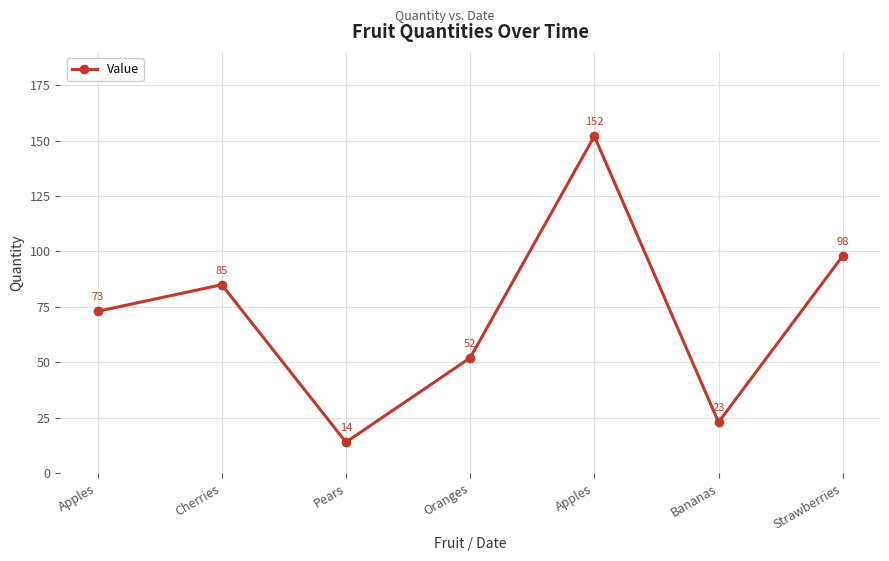

The value at Oranges is 52. True or false?

True